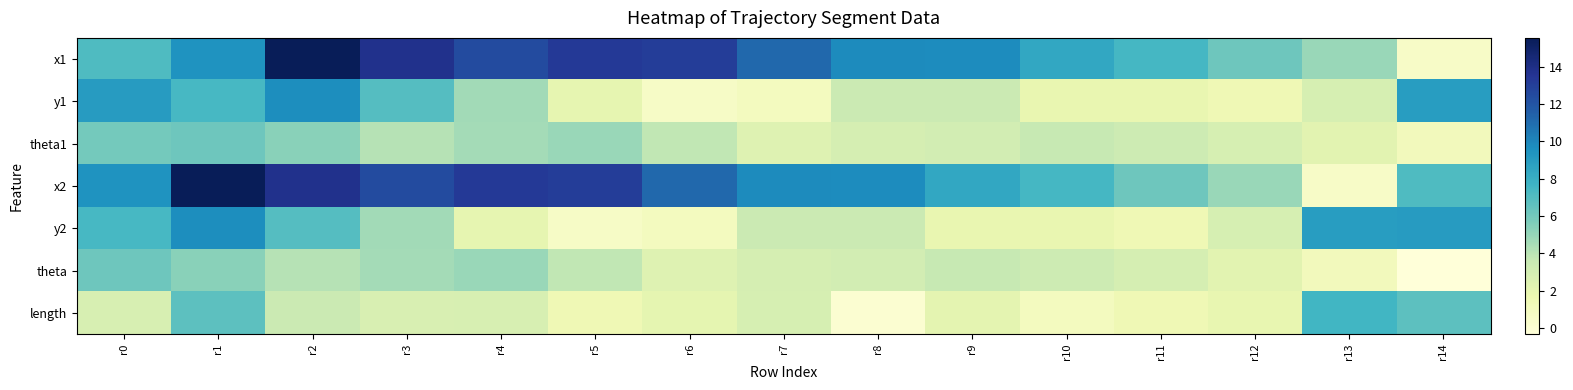

At which category is the sum across all series the highest?

r1